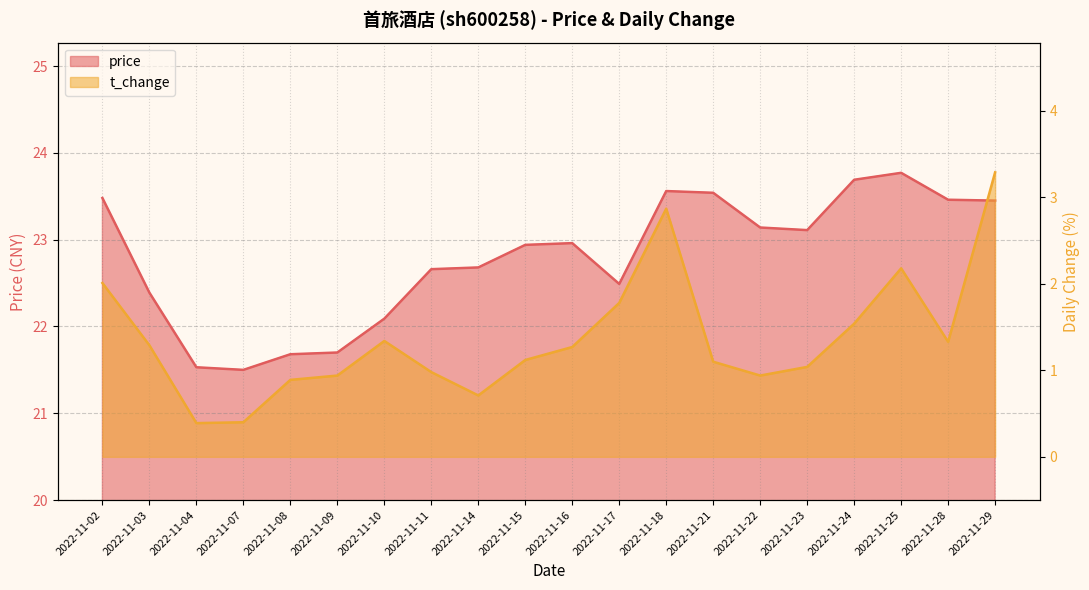

Rank the series by their maximum value, from highest to lowest.

price, t_change